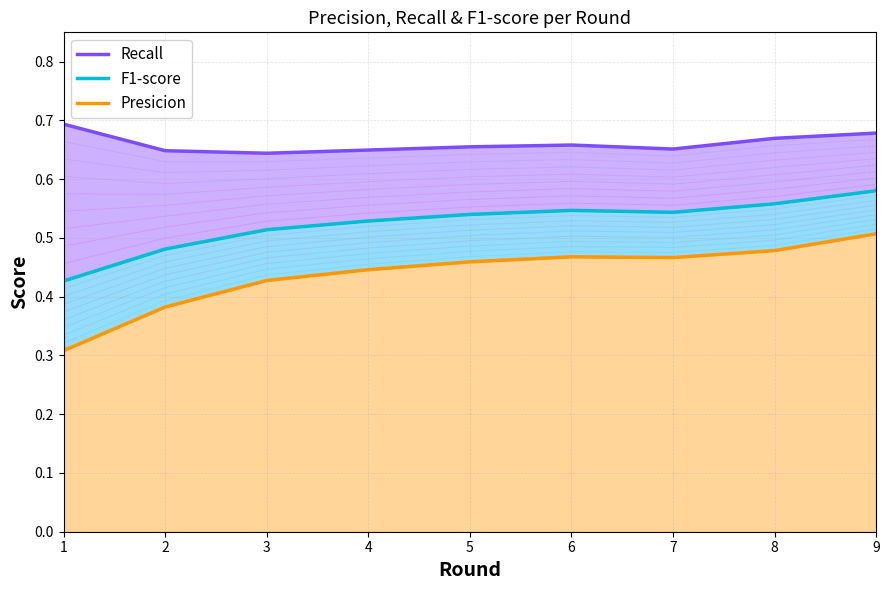

True or false: F1-score has a value of 0.6 at 9.

True